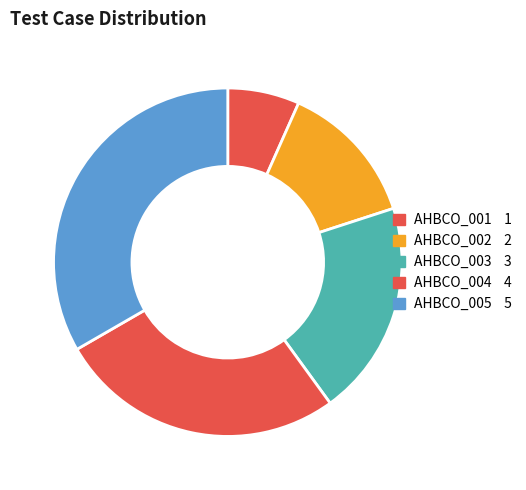

Between AHBCO_004 and AHBCO_001, which is larger?

AHBCO_004